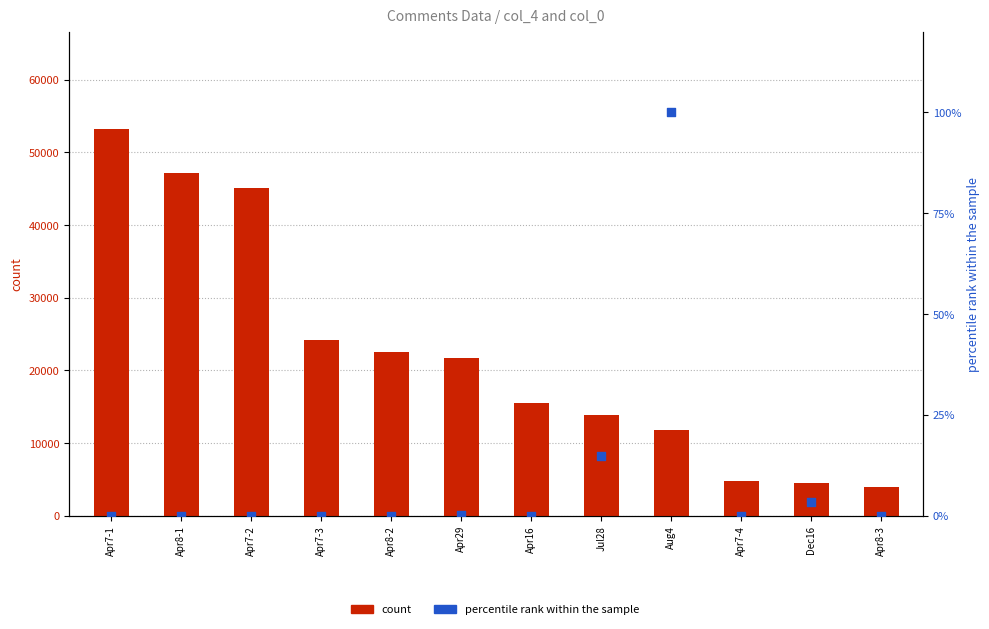

Is the value of count at Apr7-2 greater than the value of percentile rank within the sample at Apr8-3?

Yes